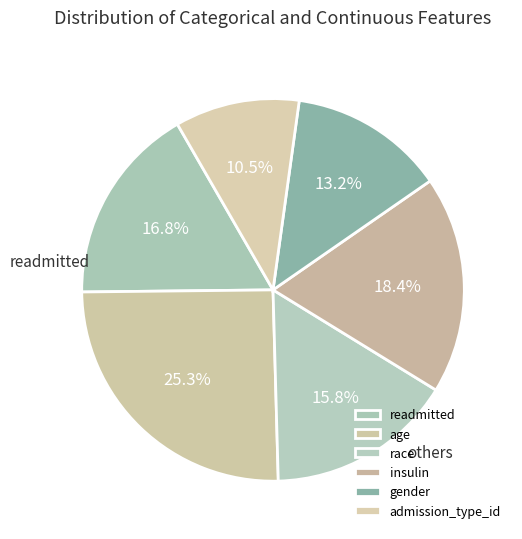

How many segments does this pie chart have?

6